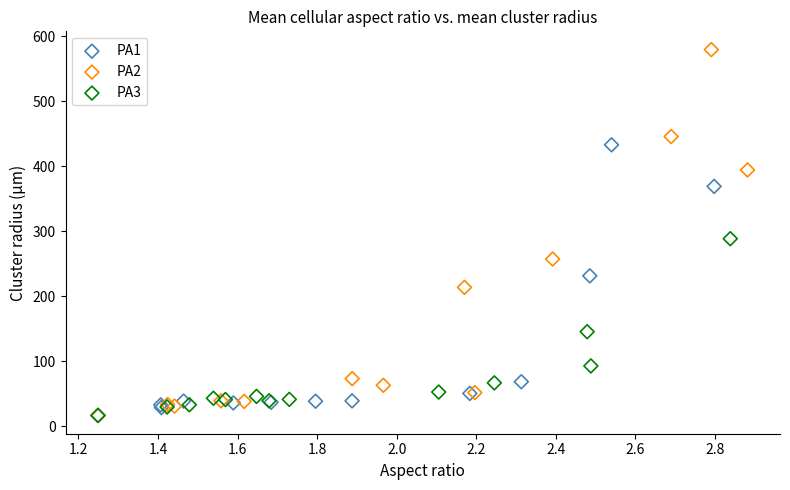

Which series reaches the maximum Y coordinate?

PA2